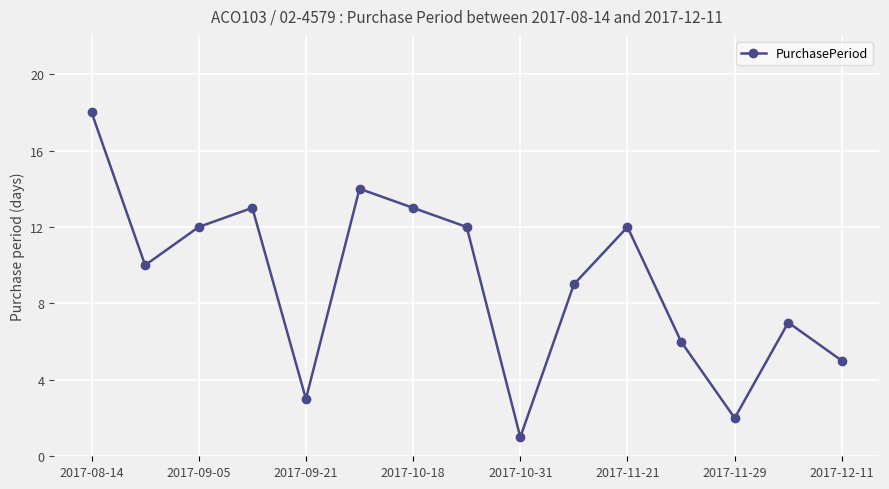

What is the average value?

9